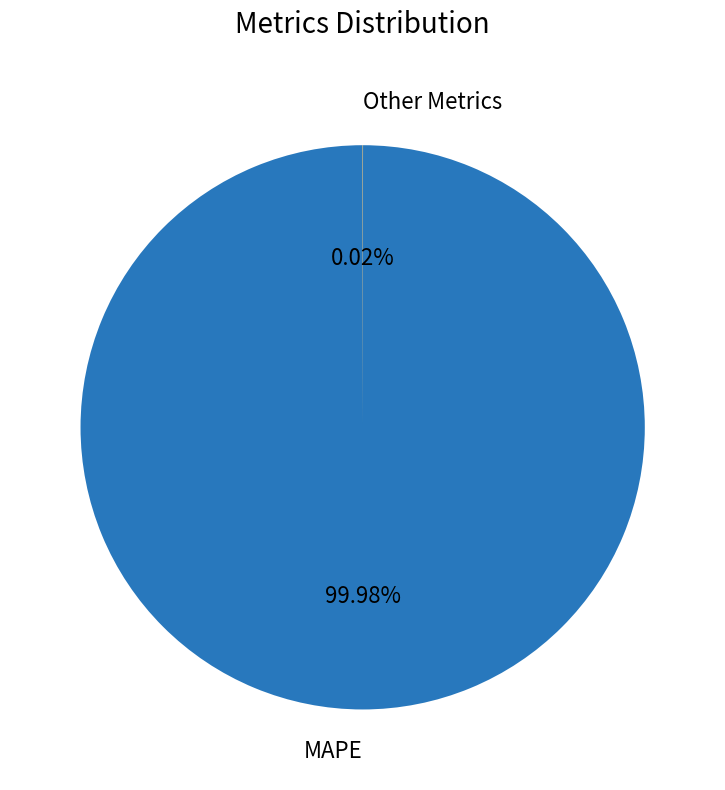

What is the largest slice in the pie chart?

MAPE